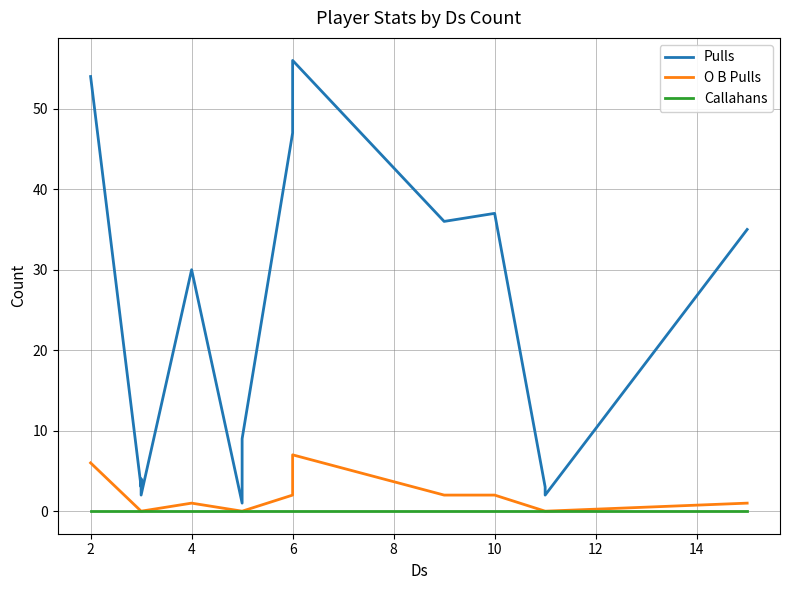

Which series changed the most between 9 and 10?

Pulls